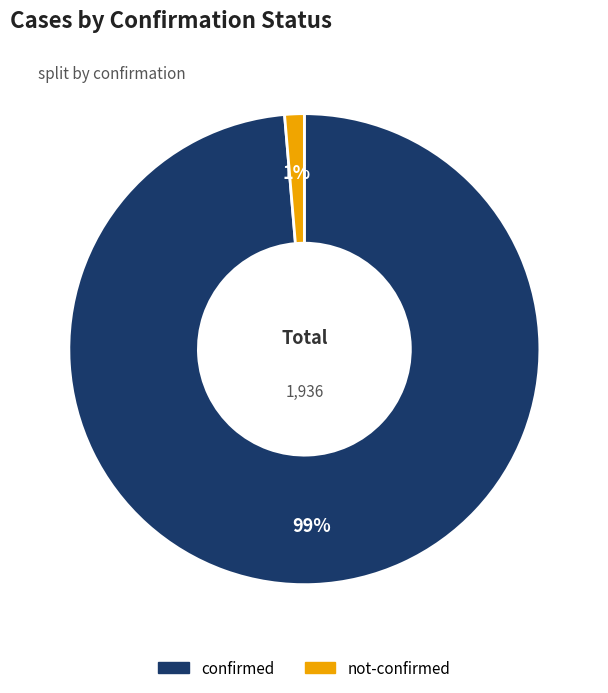

Is it true that not-confirmed is 1% of the pie?

True